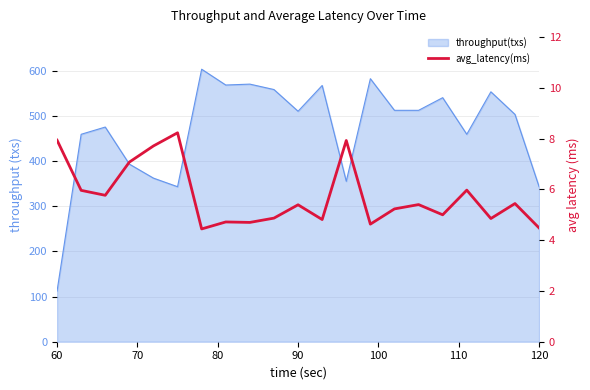

What is the difference between the maximum and minimum values?

3.8